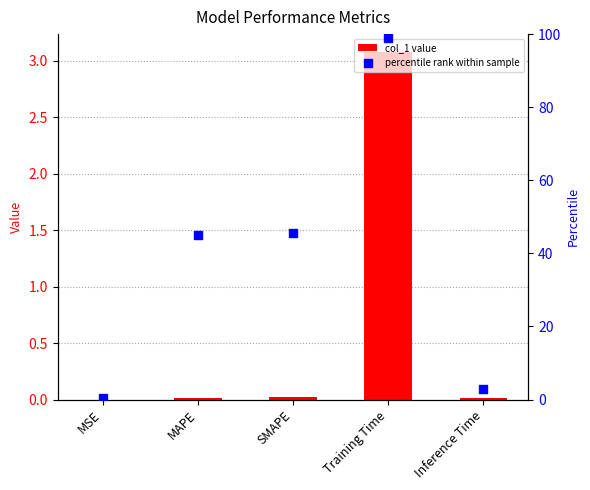

Is the value of percentile rank within sample at Training Time greater than the value of col_1 at MAPE?

Yes